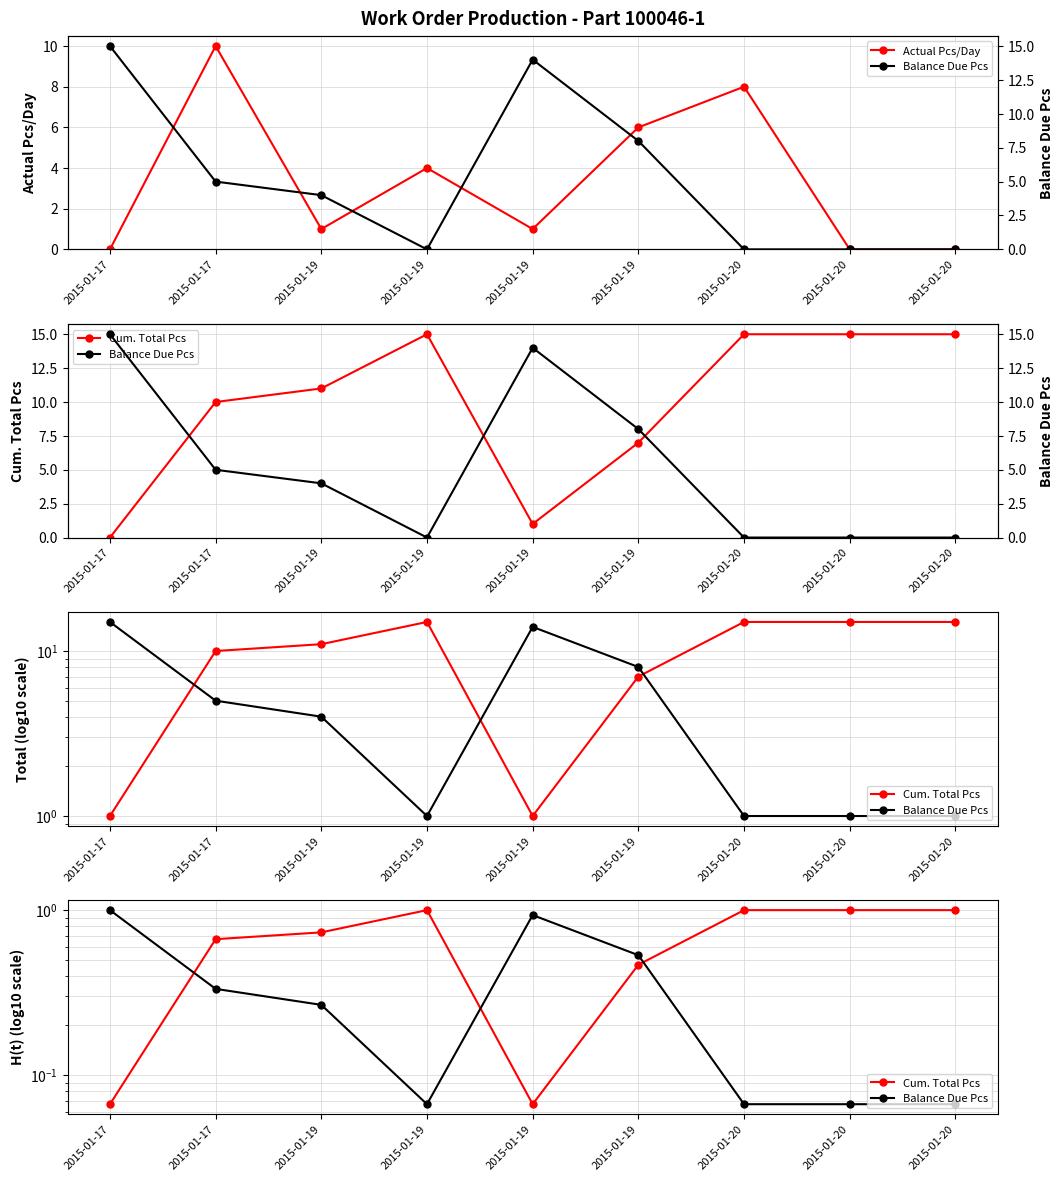

True or false: Cum. Total Pcs has a value of 0.7 at 2015-01-17.

True